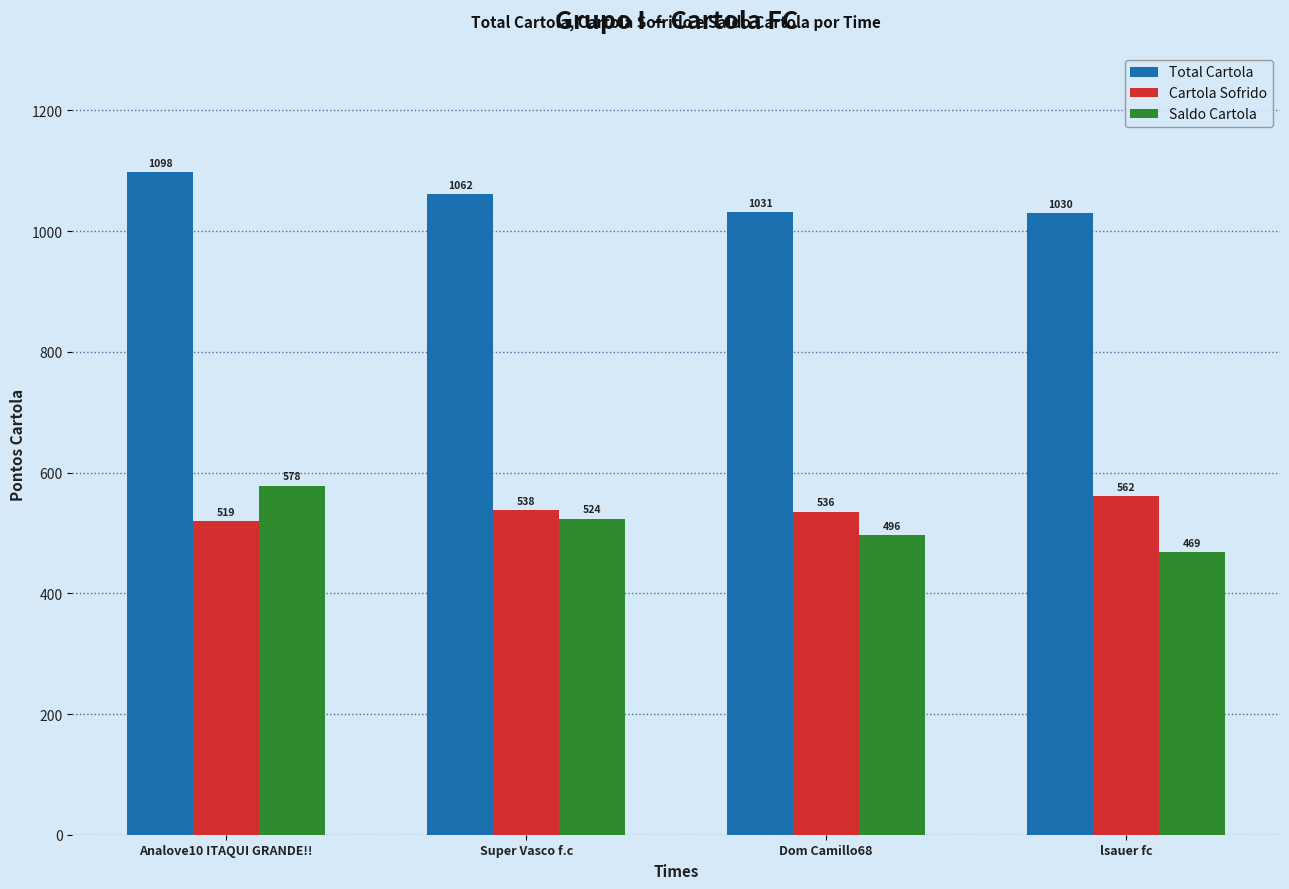

Which series has the widest spread of values?

Saldo Cartola